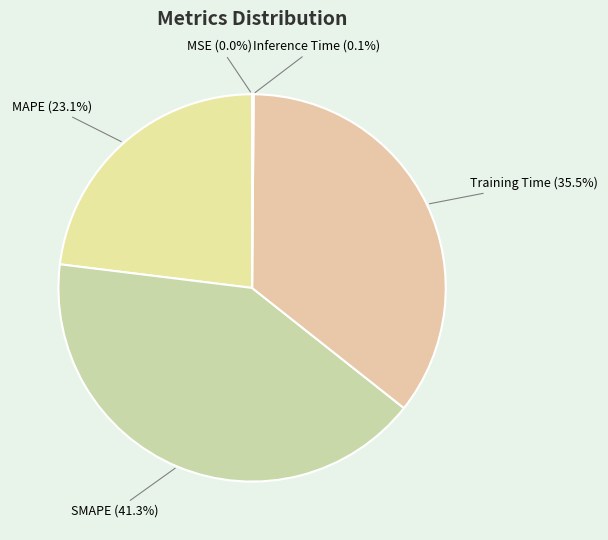

What is the ratio of the value at MAPE to the value at SMAPE?

0.6